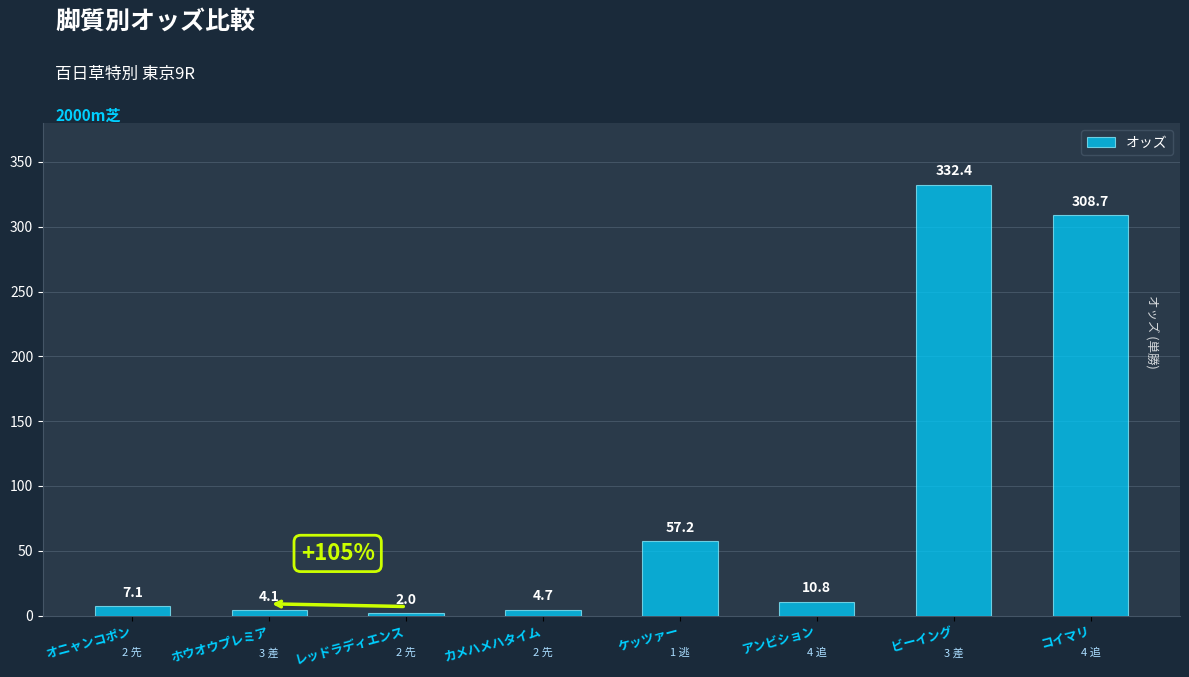

Is it true that the value at アンビション is 10.8?

True